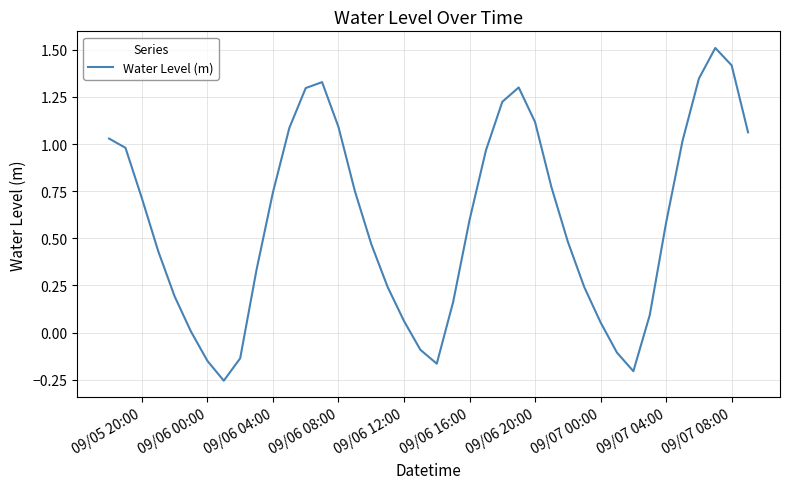

What is the greatest value displayed?

1.5